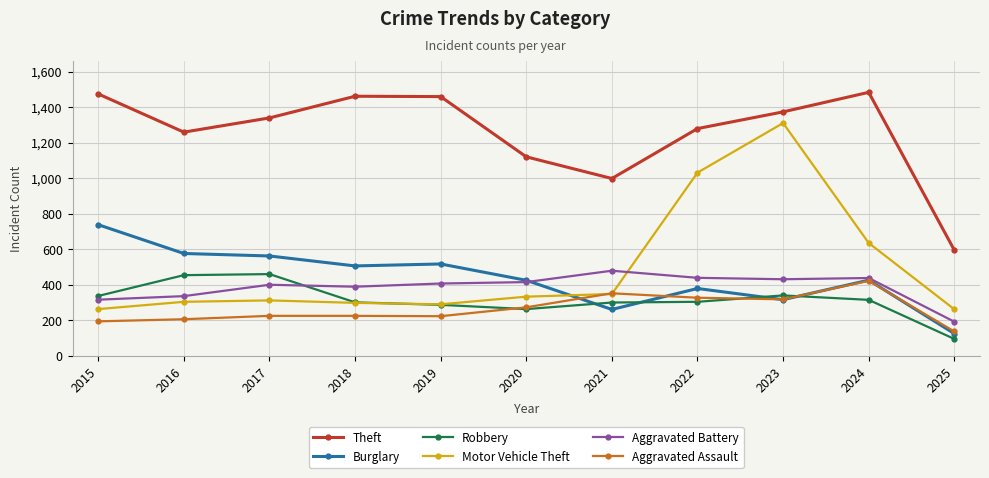

True or false: Theft has more than 2 points higher than both neighbors.

False